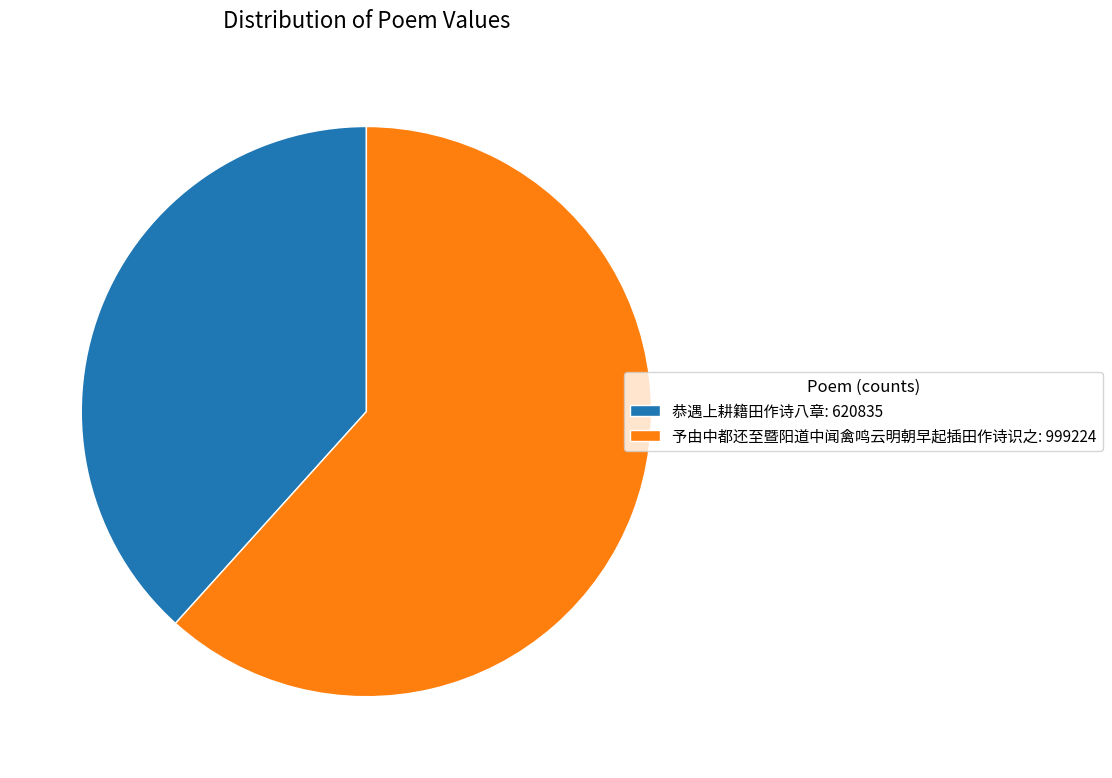

True or false: 予由中都还至暨阳道中闻禽鸣云明朝早起插田作诗识之 accounts for 49% of the total.

False